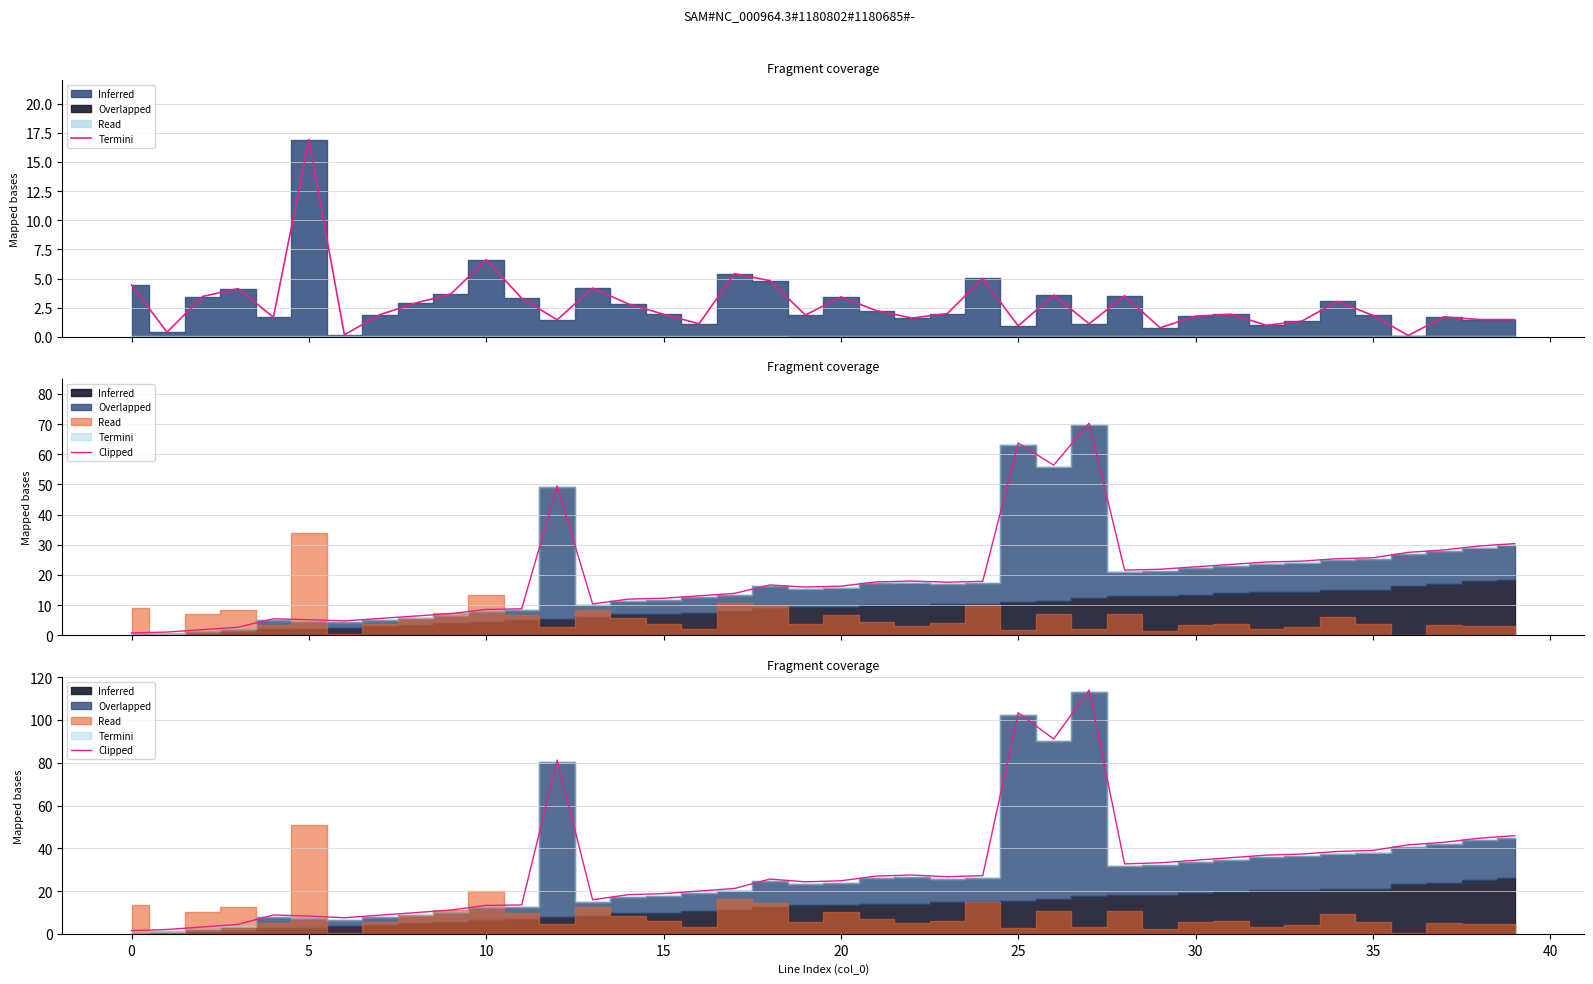

Which has a higher value, 17 or 12?

12